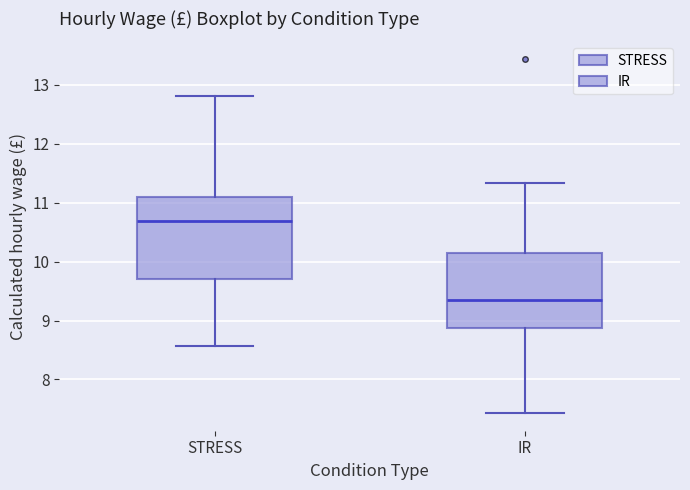

Reading left to right, transcribe this box plot: for each box, give where its median line is, the range the box spans, and where its two whiskers end, as read against the y-axis. The values are not printed on the chart, so give them approximately, as read against the axis.

STRESS: median 10.7, box 9.7 to 11.1, whiskers 8.6 to 12.8
IR: median 9.4, box 8.9 to 10.1, whiskers 7.4 to 11.3